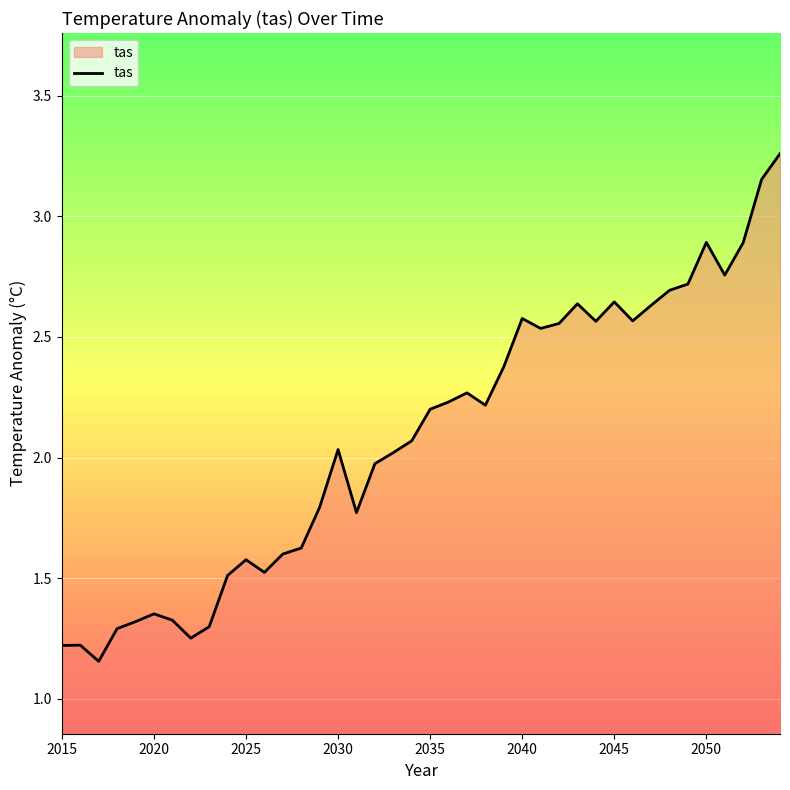

Reading right to left, extract all data points from this chart.

3.3	3.2	2.9	2.8	2.9	2.7	2.7	2.6	2.6	2.6	2.6	2.6	2.6	2.5	2.6	2.4	2.2	2.3	2.2	2.2	2.1	2.0	2.0	1.8	2.0	1.8	1.6	1.6	1.5	1.6	1.5	1.3	1.3	1.3	1.4	1.3	1.3	1.2	1.2	1.2